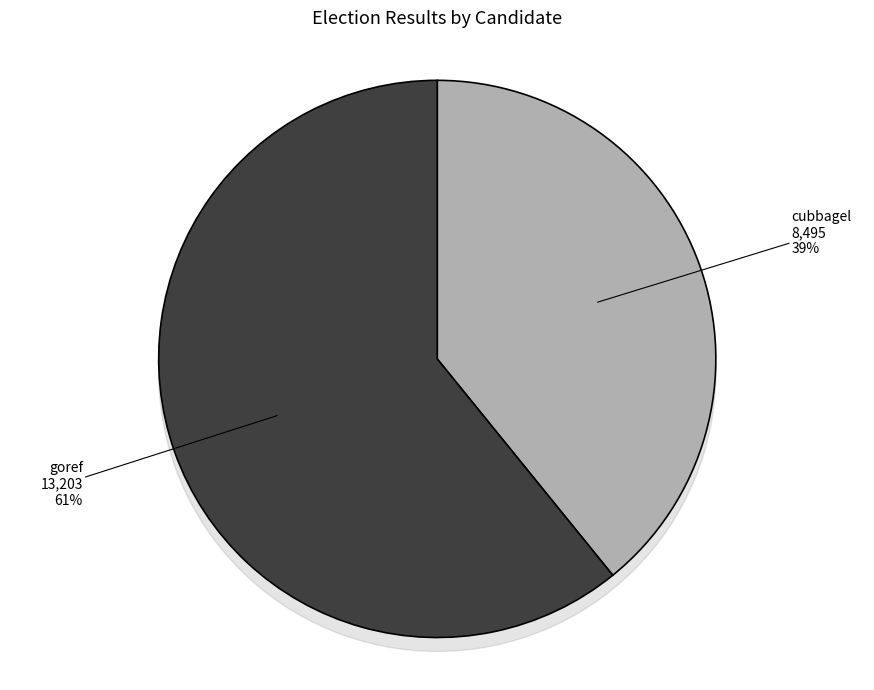

Is it true that cubbagel is 39% of the pie?

True